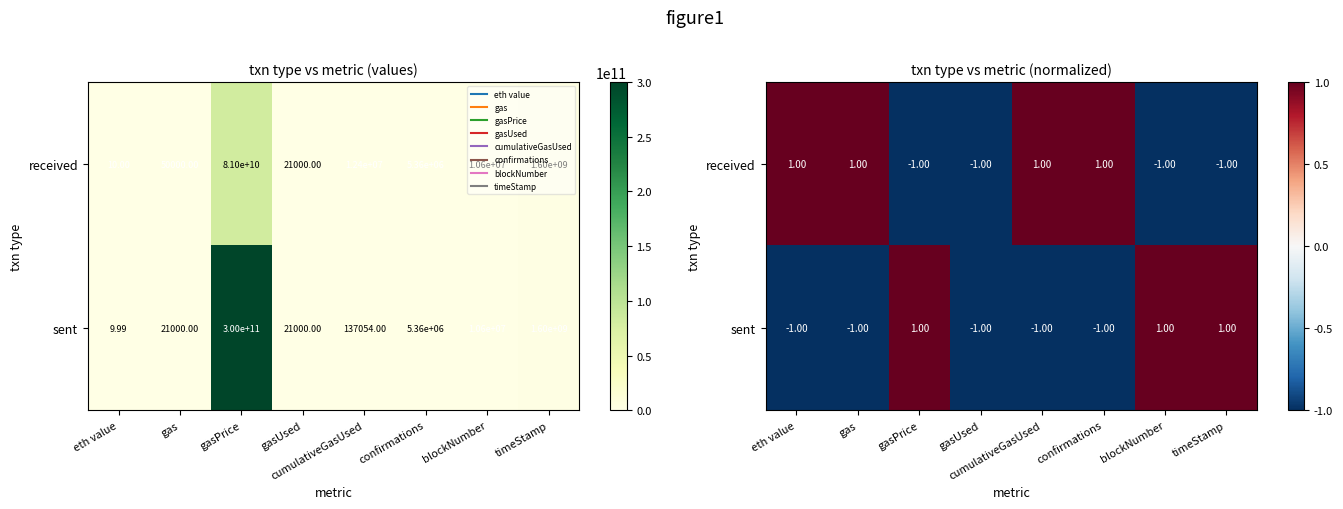

Which category has the highest value across all series?

eth value